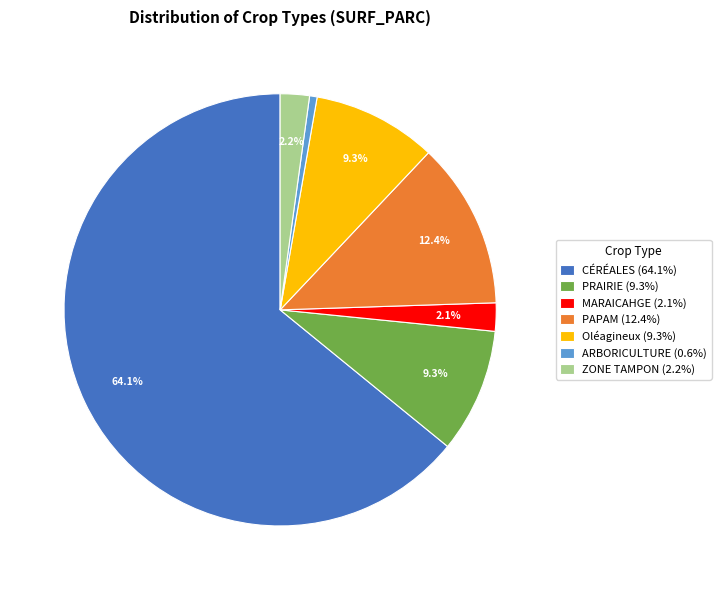

How many segments does this pie chart have?

7